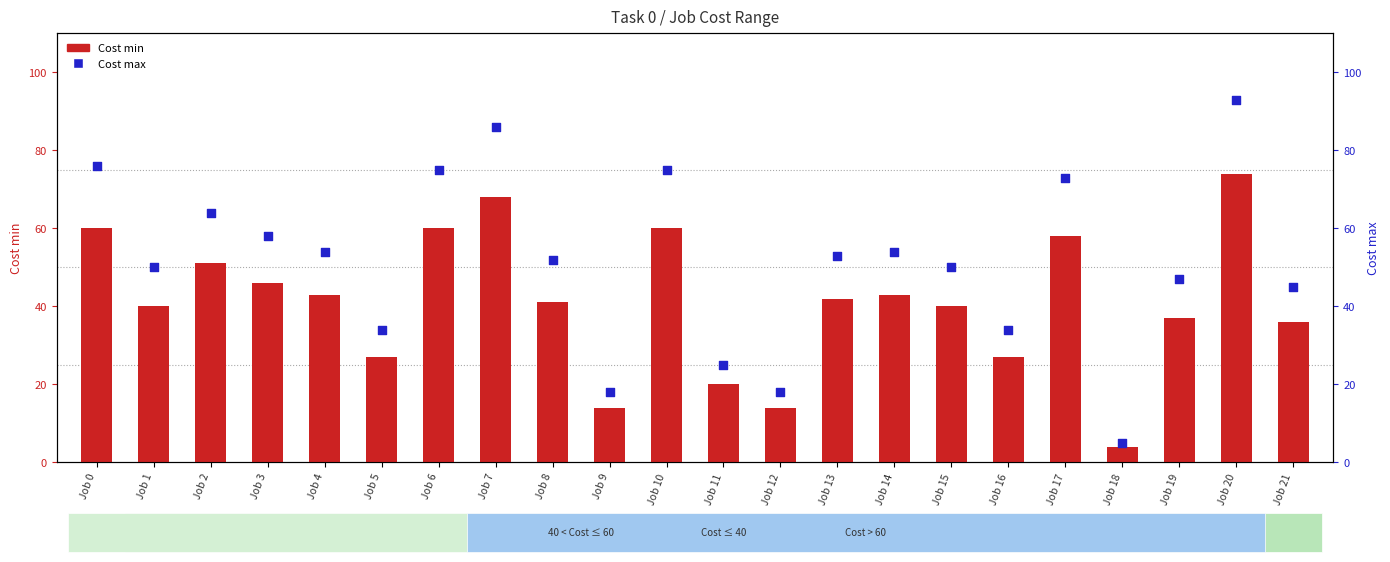

Which series contains the highest Y value?

Cost max